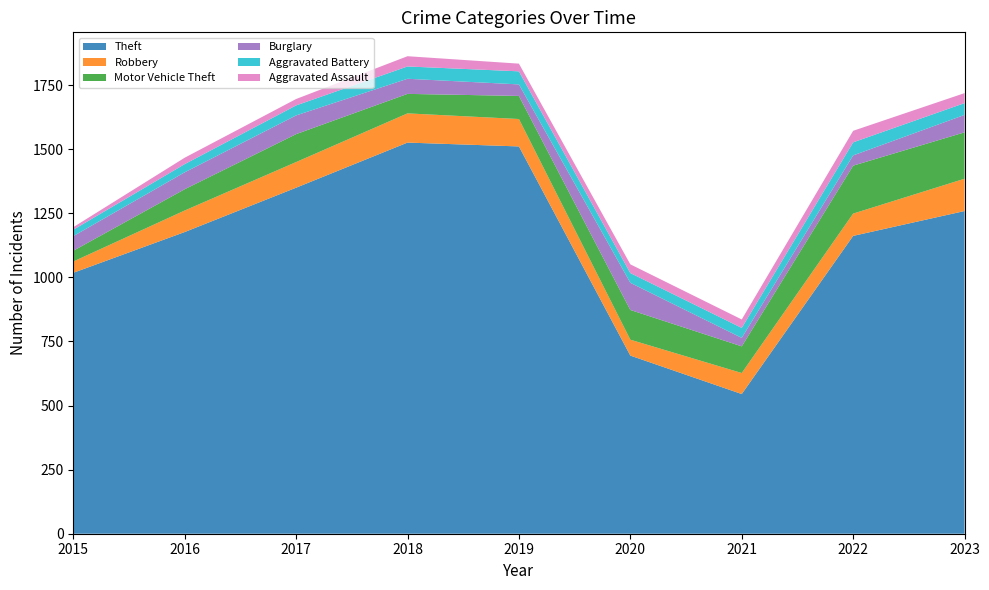

Reading left to right, transcribe all the data shown in this chart.

Theft: 1018	1177	1350	1526	1511	695	545	1162	1259
Robbery: 44	84	100	114	107	62	82	87	126
Motor Vehicle Theft: 42	83	109	76	90	116	104	187	181
Burglary: 57	66	73	59	45	106	33	40	68
Aggravated Battery: 25	32	39	48	51	38	39	51	46
Aggravated Assault: 10	25	25	40	30	34	33	45	39